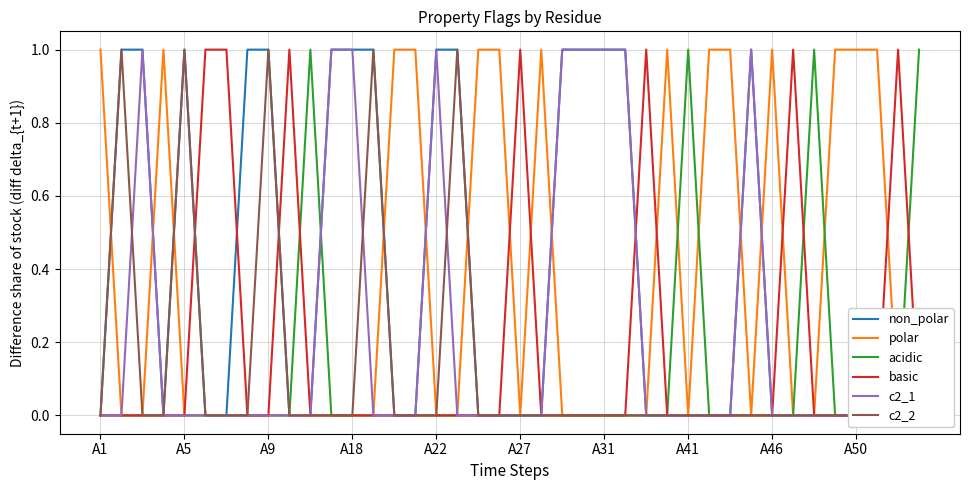

What is the label of the 10th point from the right?

30